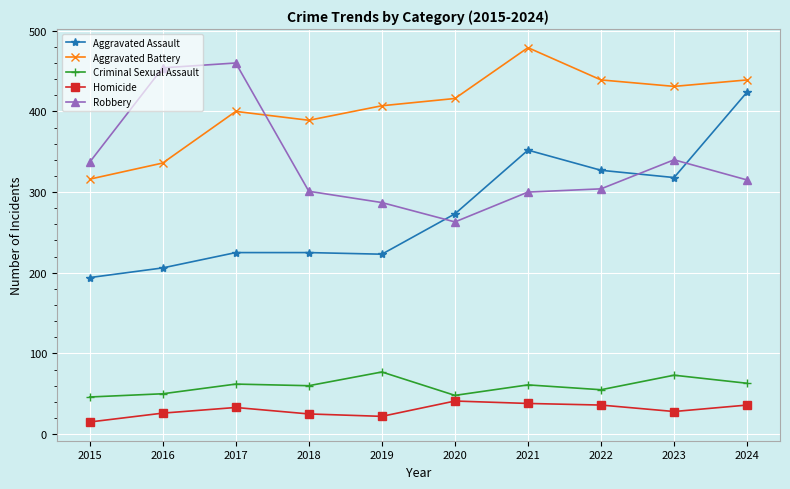

What is the smallest value displayed?

15